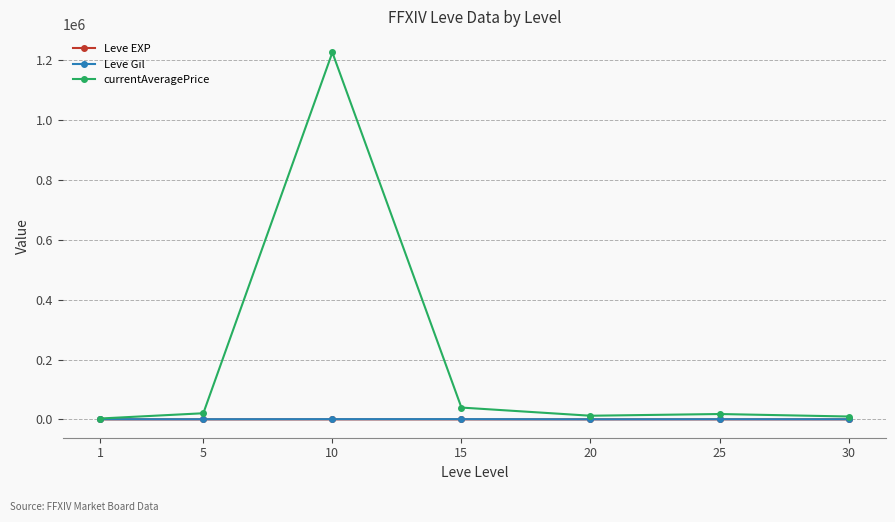

True or false: Leve Gil has more than 0 points higher than both neighbors.

True